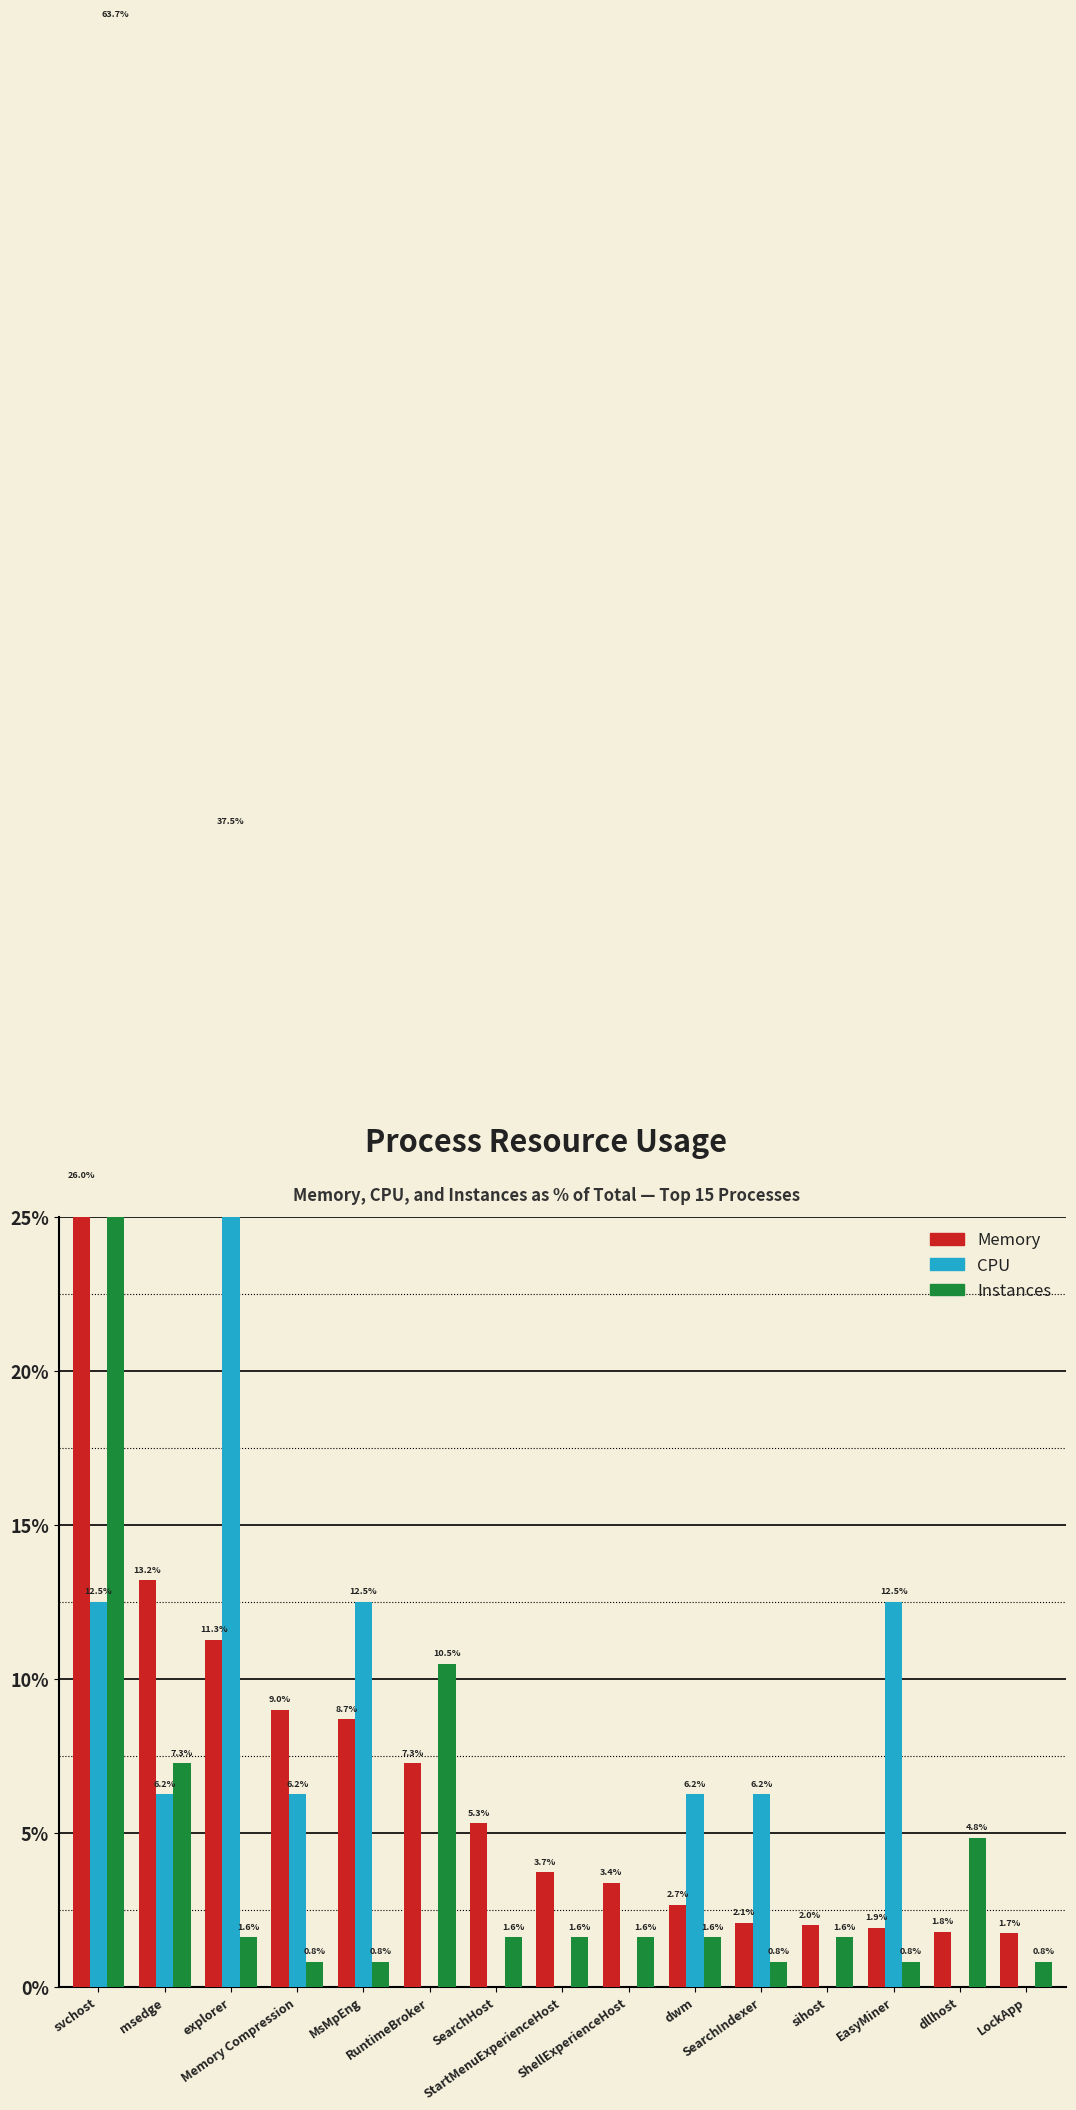

Reading left to right, what are all the values shown in this chart?

Memory: svchost=26.0	msedge=13.2	explorer=11.3	Memory Compression=9.0	MsMpEng=8.7	RuntimeBroker=7.3	SearchHost=5.3	StartMenuExperienceHost=3.7	ShellExperienceHost=3.4	dwm=2.7	SearchIndexer=2.1	sihost=2.0	EasyMiner=1.9	dllhost=1.8	LockApp=1.7
CPU: svchost=12.5	msedge=6.2	explorer=37.5	Memory Compression=6.2	MsMpEng=12.5	RuntimeBroker=0.0	SearchHost=0.0	StartMenuExperienceHost=0.0	ShellExperienceHost=0.0	dwm=6.2	SearchIndexer=6.2	sihost=0.0	EasyMiner=12.5	dllhost=0.0	LockApp=0.0
Instances: svchost=63.7	msedge=7.3	explorer=1.6	Memory Compression=0.8	MsMpEng=0.8	RuntimeBroker=10.5	SearchHost=1.6	StartMenuExperienceHost=1.6	ShellExperienceHost=1.6	dwm=1.6	SearchIndexer=0.8	sihost=1.6	EasyMiner=0.8	dllhost=4.8	LockApp=0.8